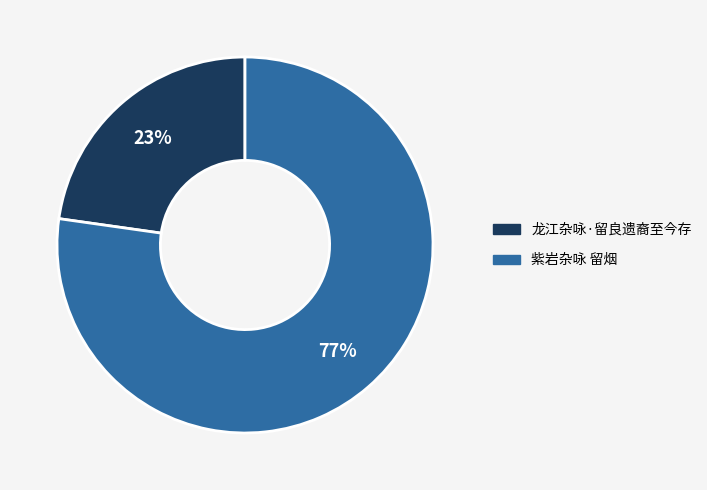

How many slices are in this pie chart?

2